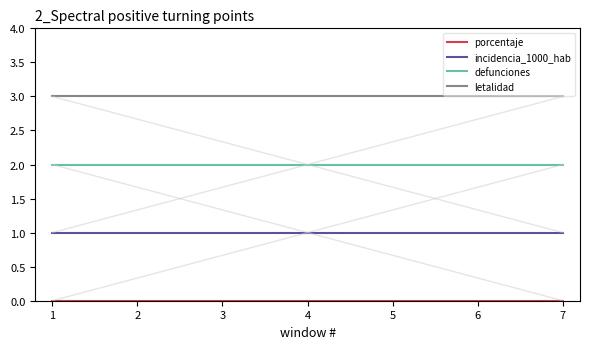

True or false: letalidad and defunciones cross at least once.

False